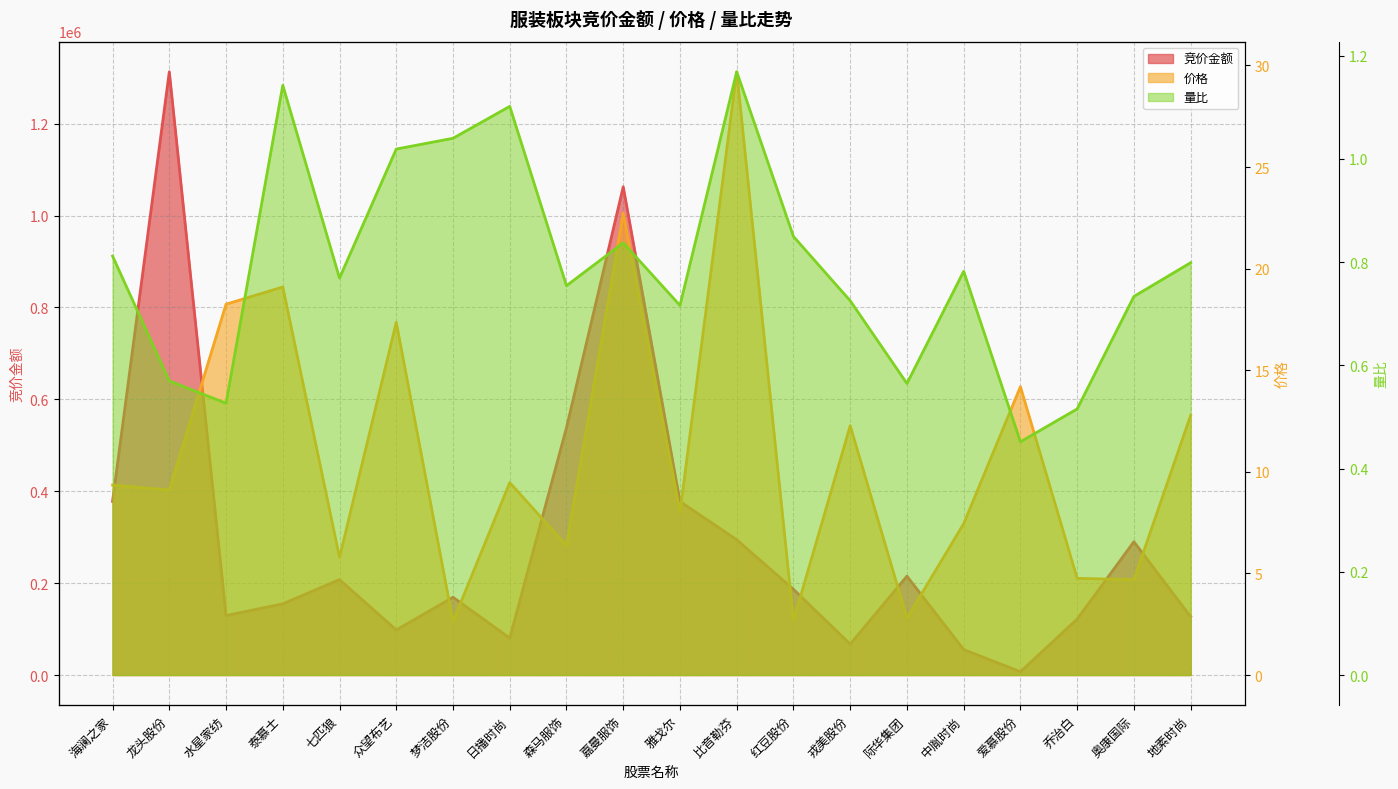

True or false: 竞价金额 and 价格 cross at least once.

False